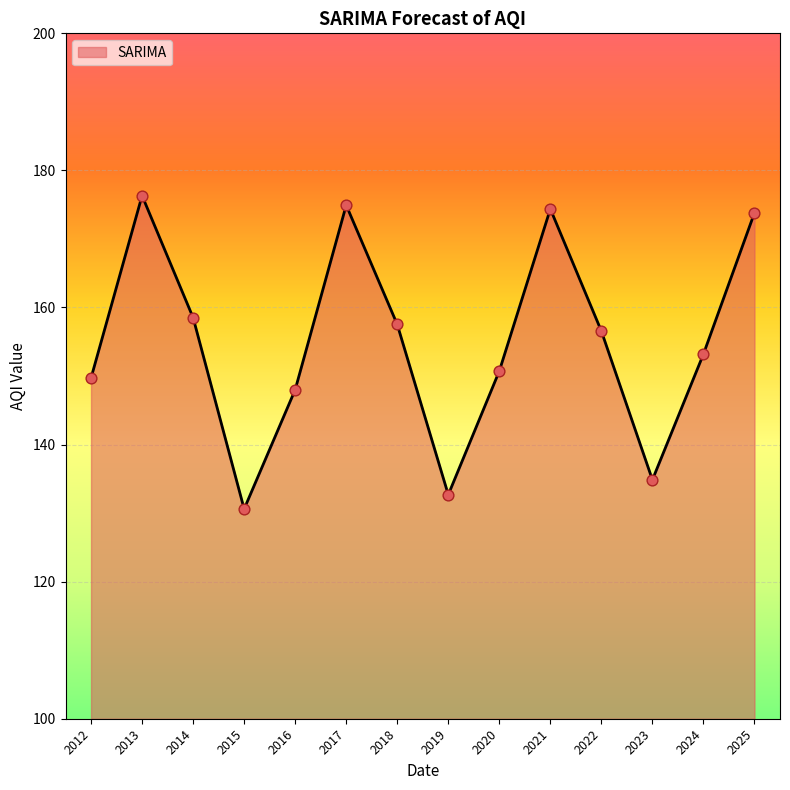

What is the ratio of the value at 2022 to the value at 2025?

0.9